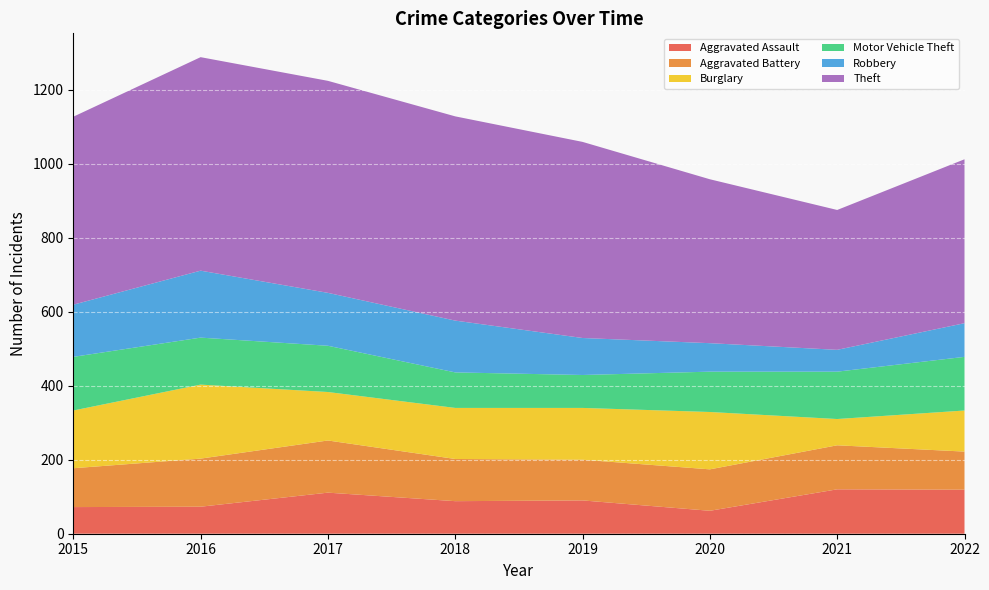

Reading left to right, transcribe all the data shown in this chart.

Aggravated Assault: 72	73	111	88	90	62	120	119
Aggravated Battery: 105	130	141	114	110	112	119	103
Burglary: 156	200	131	138	140	155	71	111
Motor Vehicle Theft: 145	127	125	96	89	109	128	145
Robbery: 141	181	143	140	100	77	59	91
Theft: 508	577	573	552	530	443	378	443